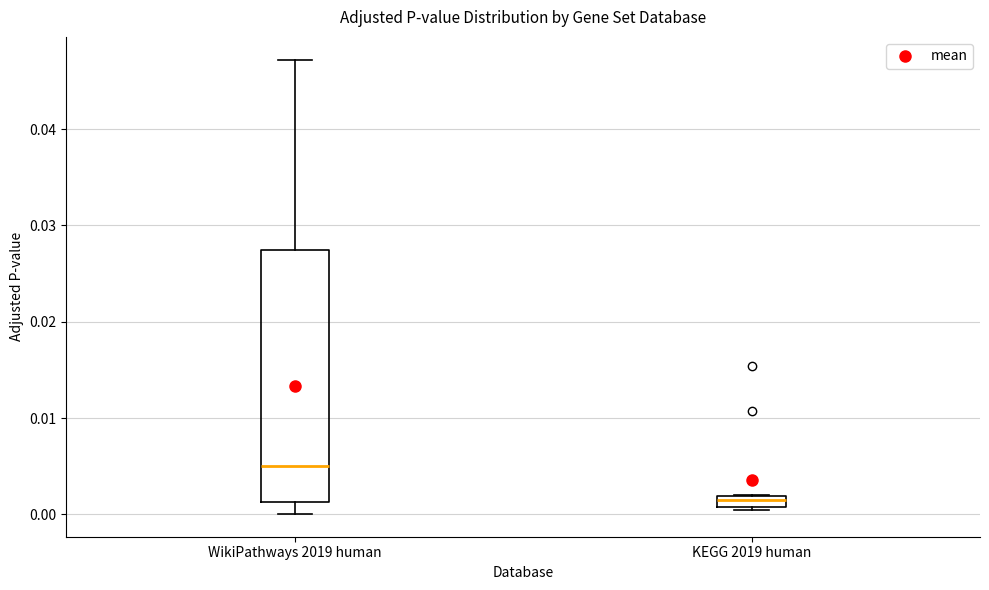

Where is the lower edge of the box for KEGG 2019 human on the y-axis? The values are not printed on the chart, so give them approximately, as read against the axis.

0.001